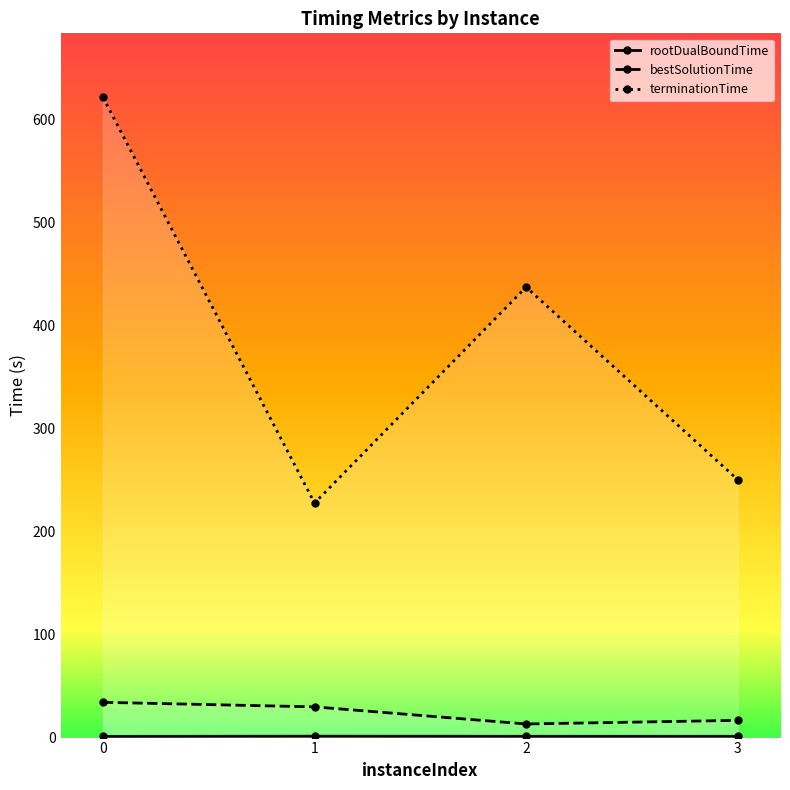

True or false: bestSolutionTime and rootDualBoundTime cross at least once.

False